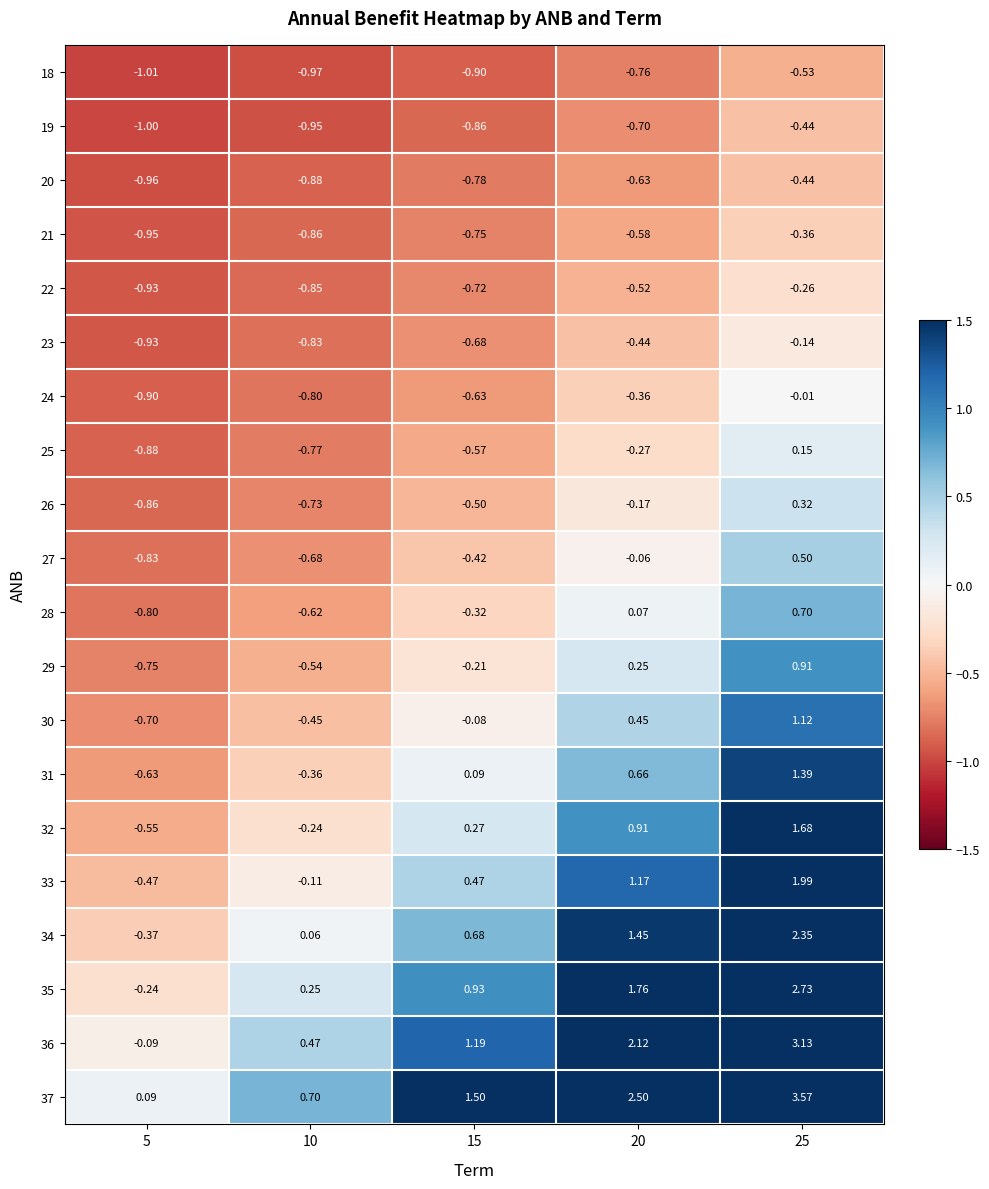

Is the value of 32 at 20 greater than the value of 30 at 20?

Yes